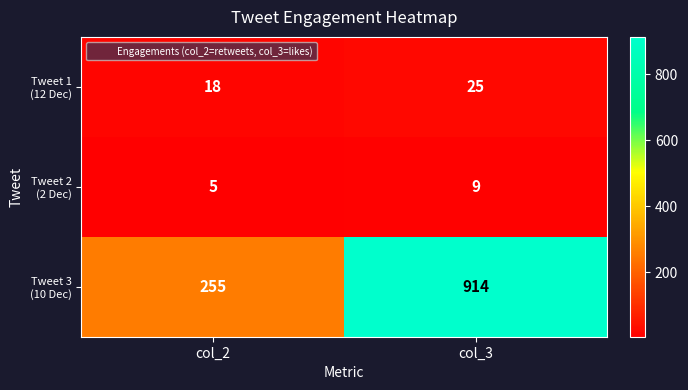

What is the minimum value shown in the chart?

5